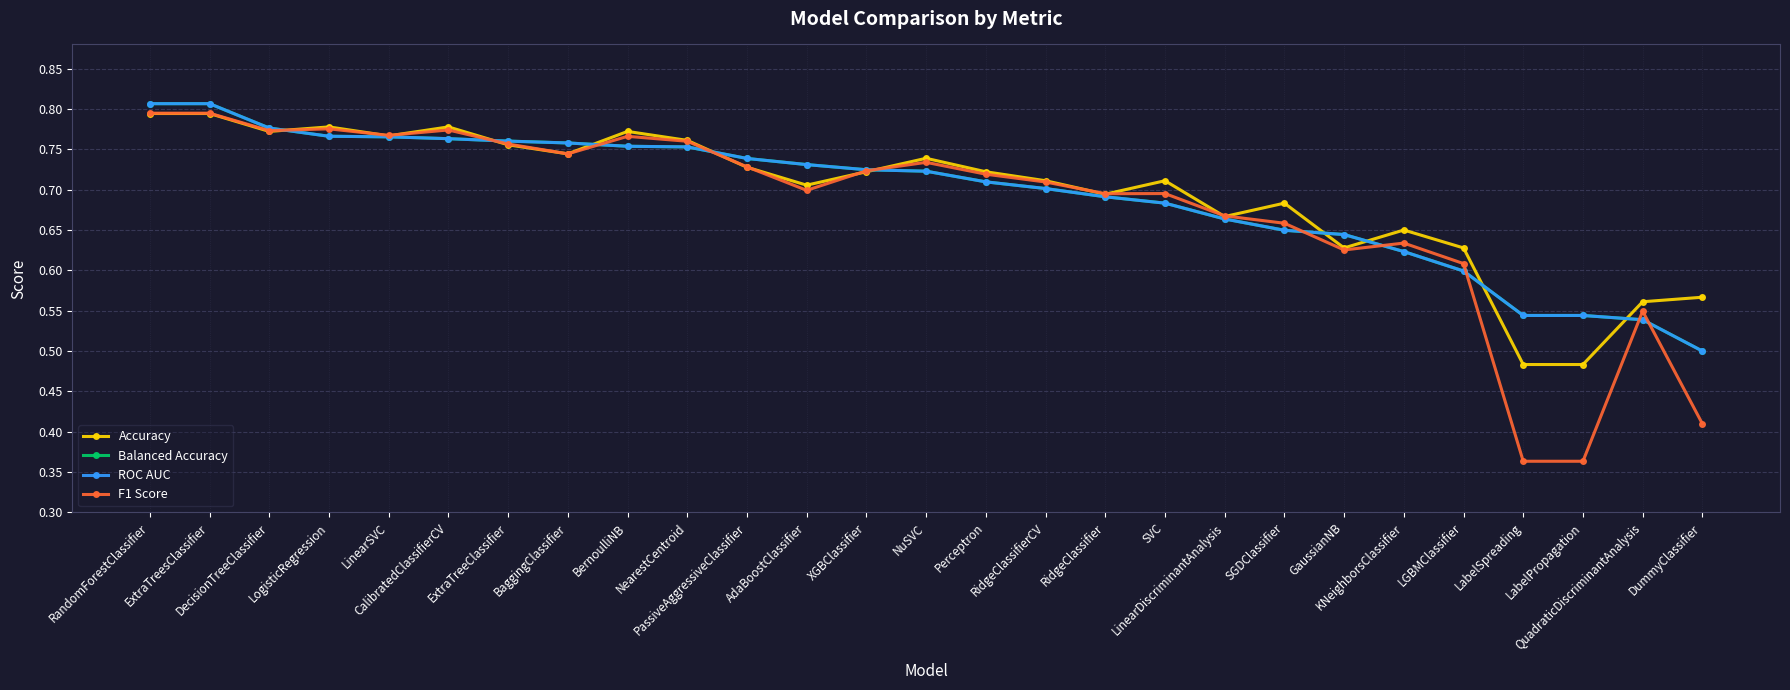

Which series changed the most between LinearDiscriminantAnalysis and GaussianNB?

F1 Score